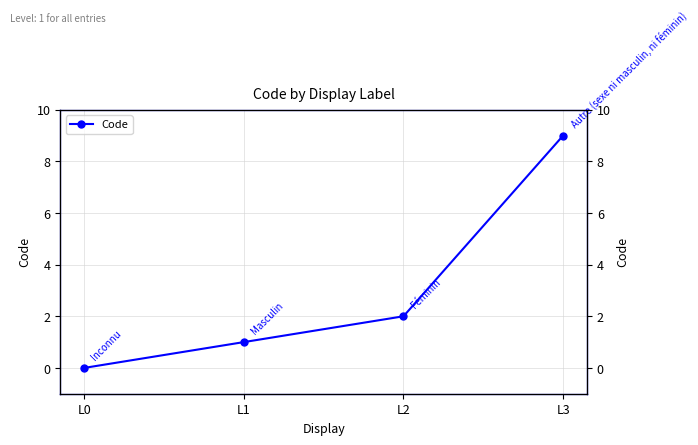

What is the value of the 2nd point from the left?

1